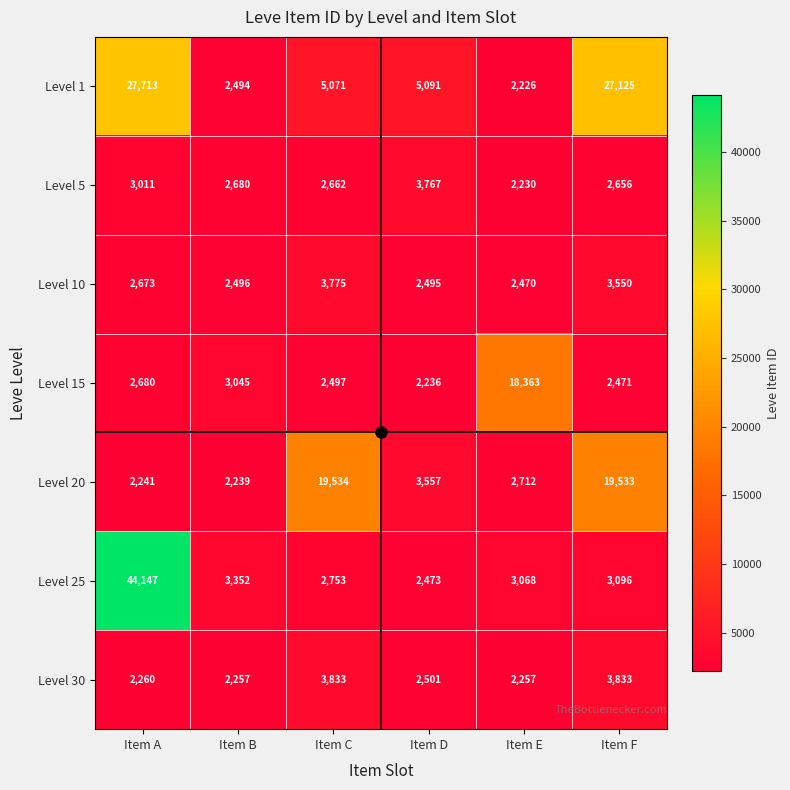

Which series changed the most between Item A and Item D?

Level 25